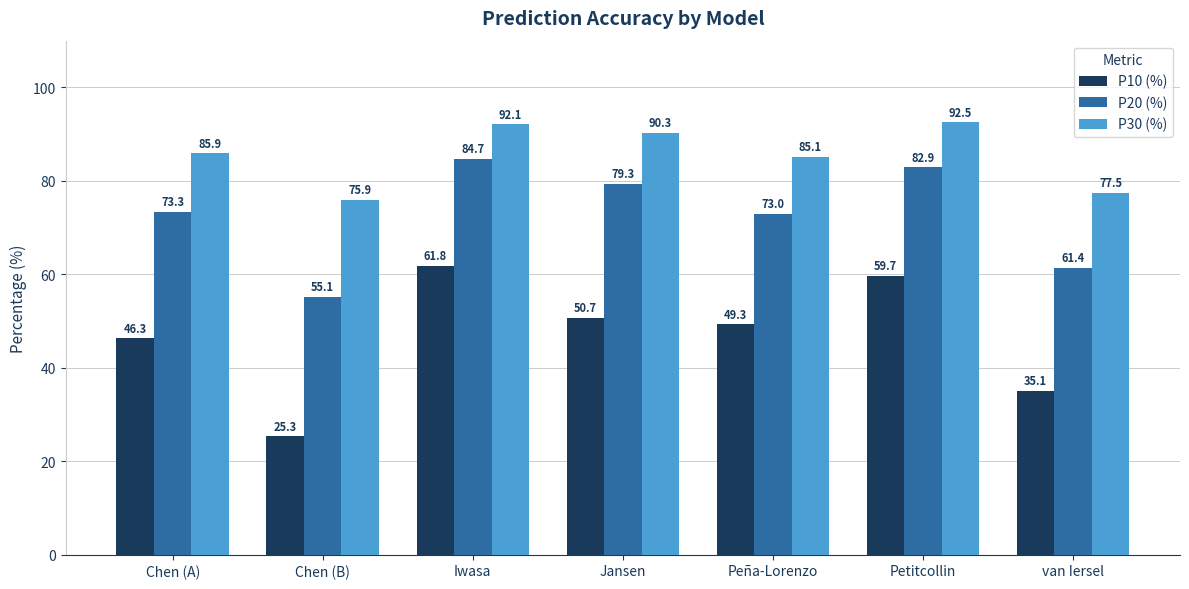

What is the spread (max minus min) of values at Chen (A)?

39.6